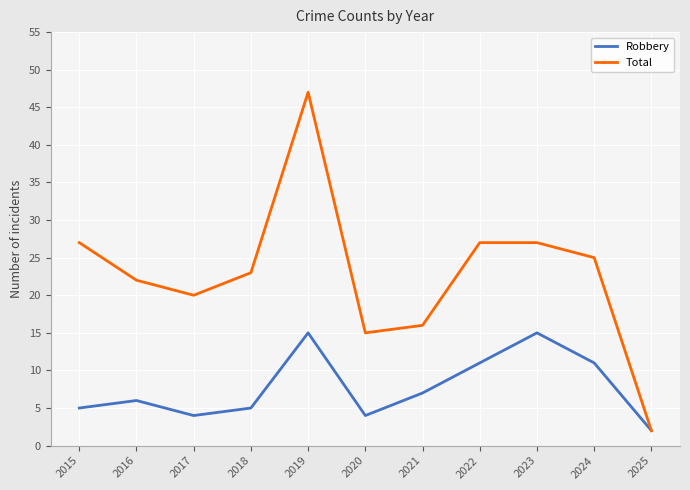

What is the approximate value of Robbery at 2021?

7